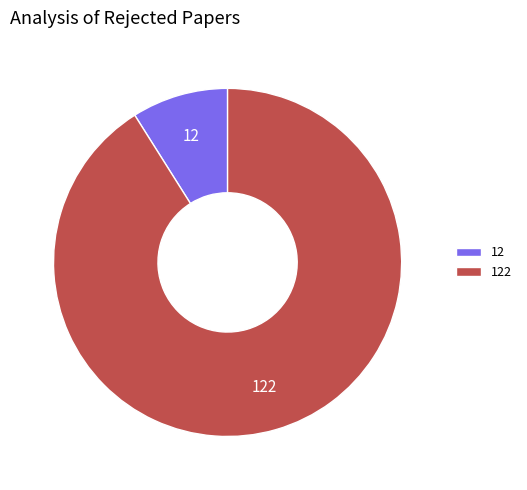

Between 122 and 12, which is larger?

122